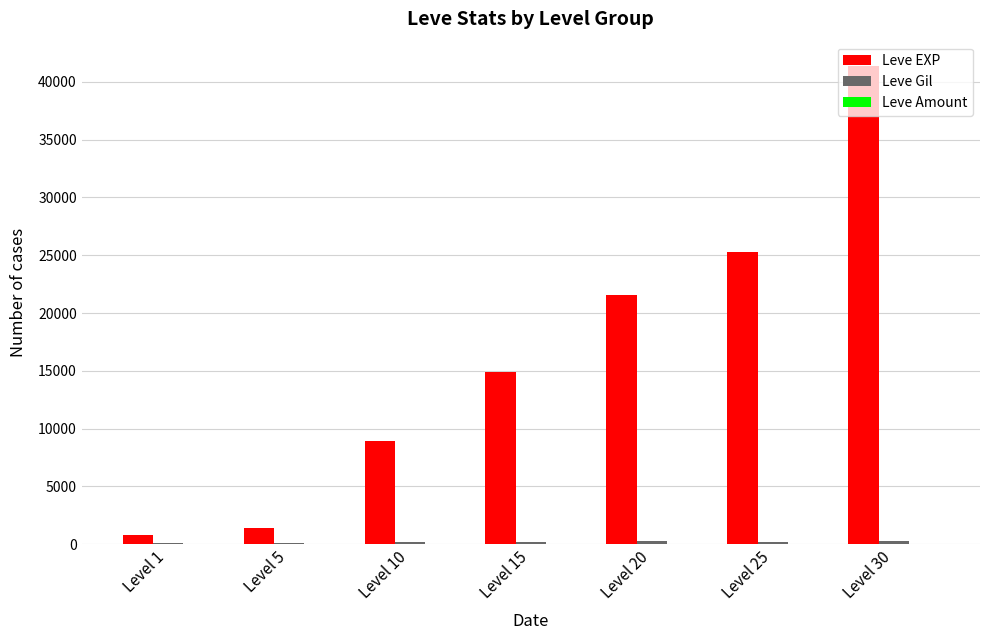

What is the maximum value shown in the chart?

41410